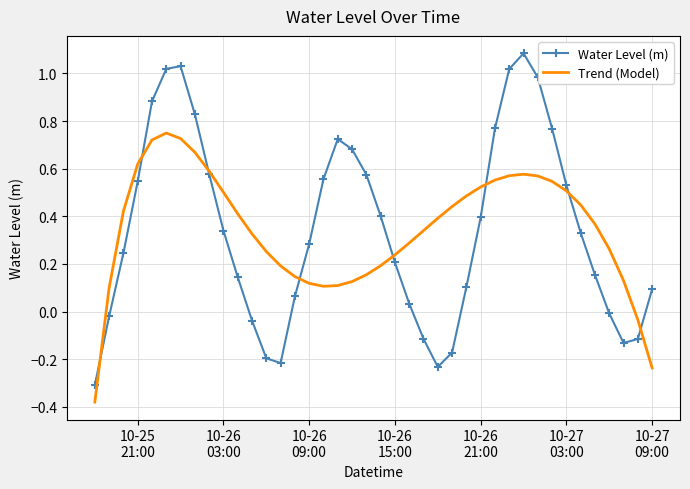

What is the maximum value shown in the chart?

1.1